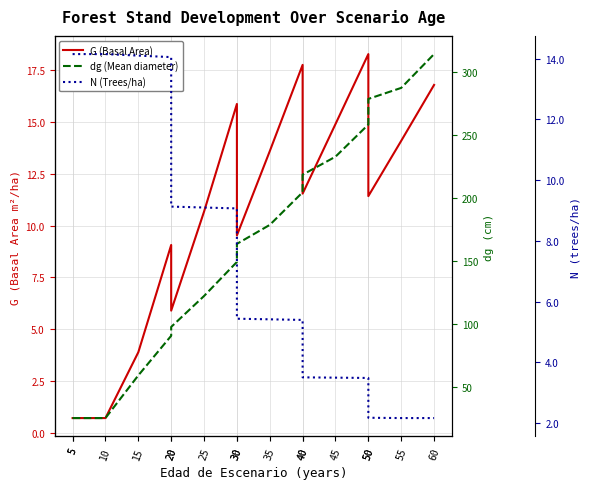

At how many categories does at least one series exceed 242?

4